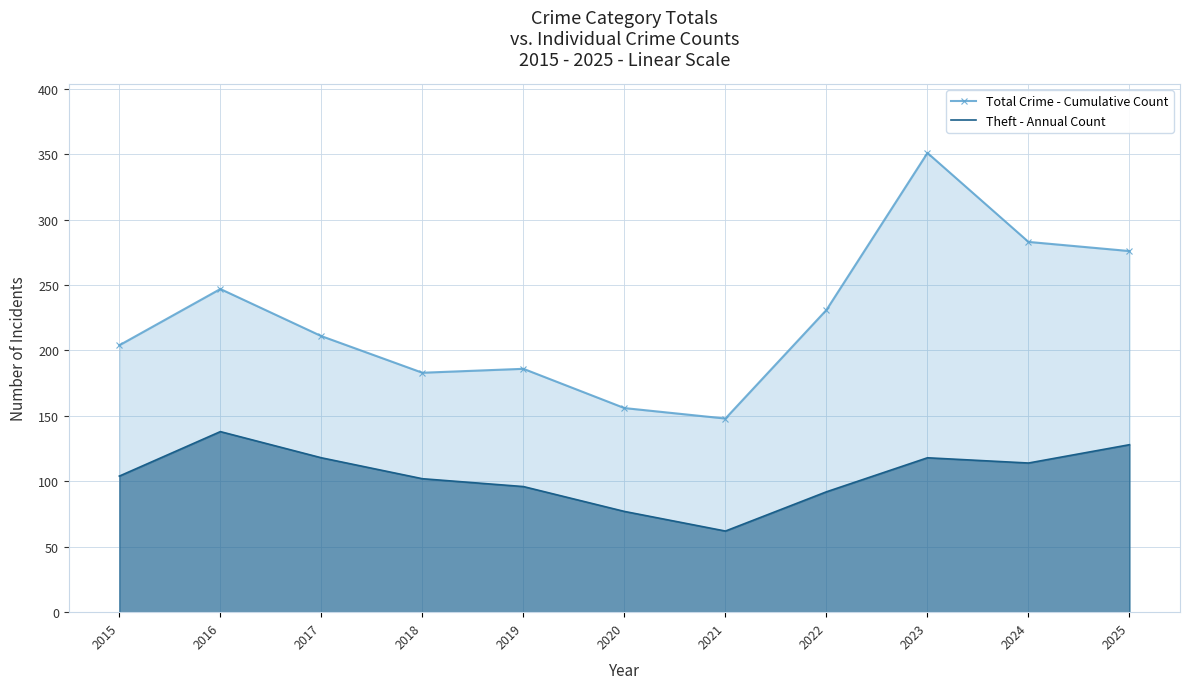

At which label is Total Crime - Cumulative Count closest to 249?

2016